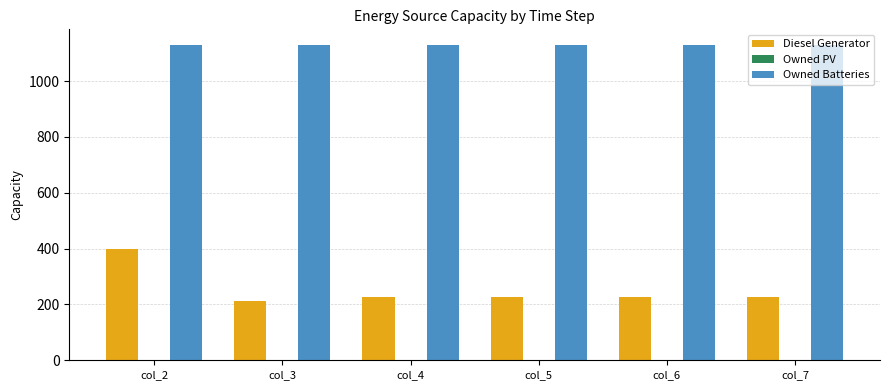

How many values in the Diesel Generator series are below 227?

1